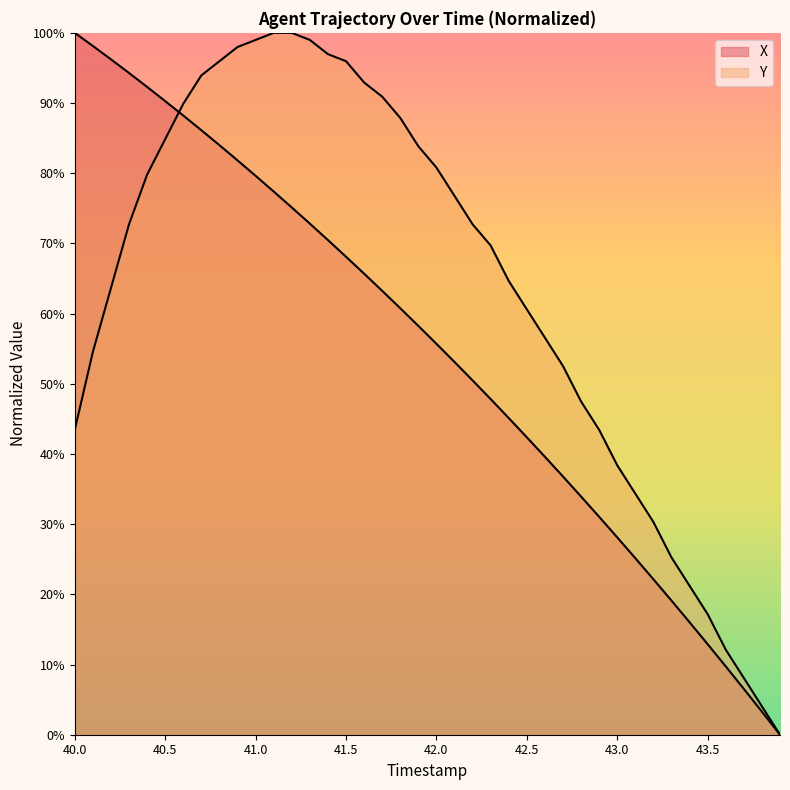

Reading right to left, list all the values displayed in this chart.

X: 43.9=0.0	43.8=3.3	43.7=6.5	43.6=9.7	43.5=12.9	43.4=16.0	43.3=19.1	43.2=22.1	43.1=25.1	43.0=28.1	42.9=31.0	42.8=33.9	42.7=36.8	42.6=39.6	42.5=42.4	42.4=45.1	42.3=47.8	42.2=50.5	42.1=53.1	42.0=55.7	41.9=58.2	41.8=60.8	41.7=63.2	41.6=65.7	41.5=68.1	41.4=70.5	41.3=72.8	41.2=75.1	41.1=77.4	41.0=79.6	40.9=81.8	40.8=84.0	40.7=86.1	40.6=88.2	40.5=90.3	40.4=92.3	40.3=94.3	40.2=96.2	40.1=98.1	40.0=100.0
Y: 43.9=0.0	43.8=4.0	43.7=8.1	43.6=12.1	43.5=17.2	43.4=21.2	43.3=25.3	43.2=30.3	43.1=34.3	43.0=38.4	42.9=43.4	42.8=47.5	42.7=52.5	42.6=56.6	42.5=60.6	42.4=64.6	42.3=69.7	42.2=72.7	42.1=76.8	42.0=80.8	41.9=83.8	41.8=87.9	41.7=90.9	41.6=92.9	41.5=96.0	41.4=97.0	41.3=99.0	41.2=100.0	41.1=100.0	41.0=99.0	40.9=98.0	40.8=96.0	40.7=93.9	40.6=89.9	40.5=84.8	40.4=79.8	40.3=72.7	40.2=63.6	40.1=54.5	40.0=43.4